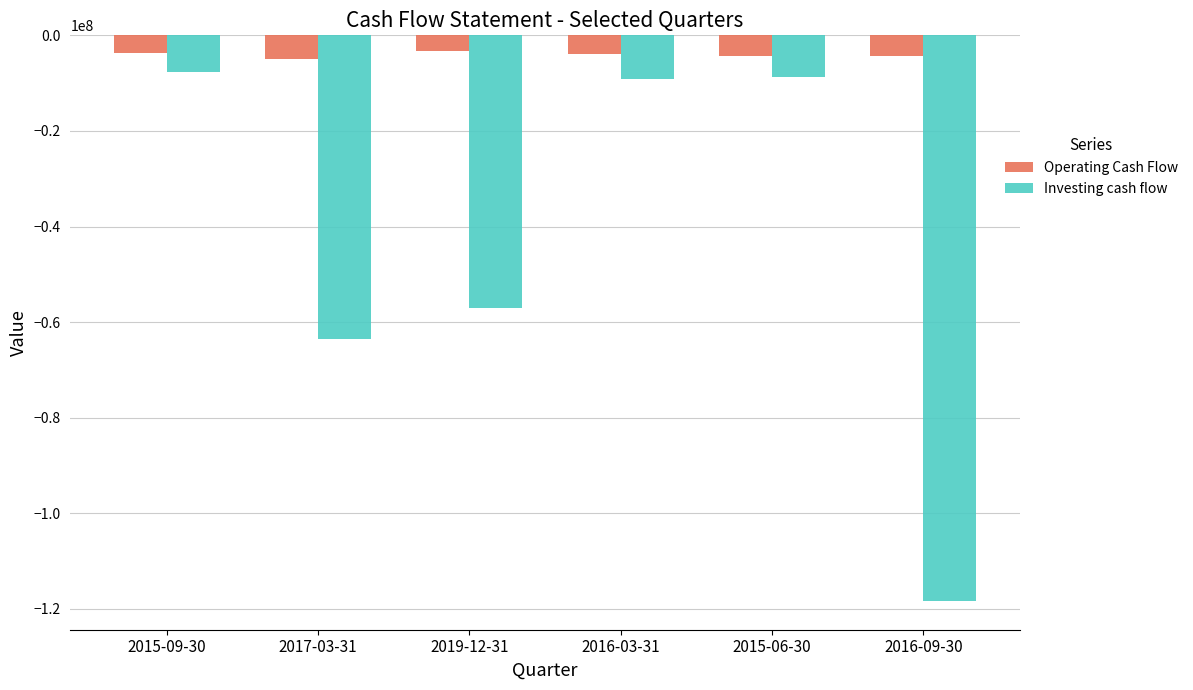

What is the average value of the Investing cash flow series?

-44121833